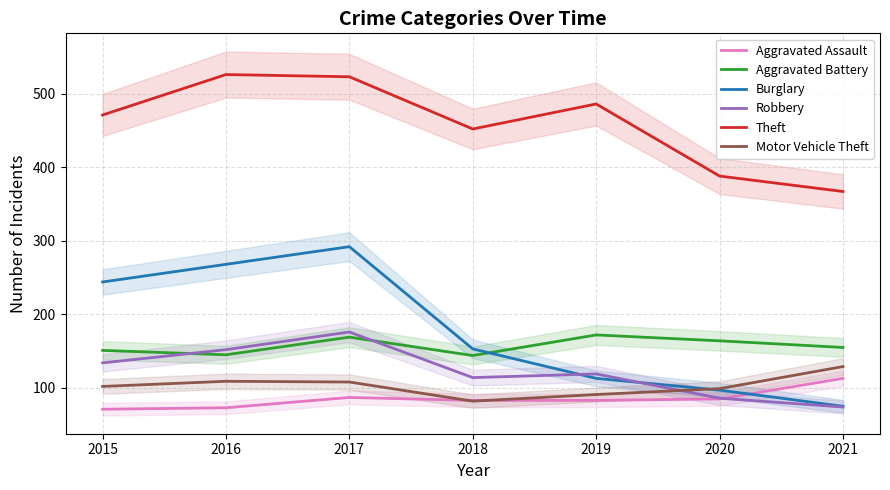

Which category has the highest value across all series?

2016